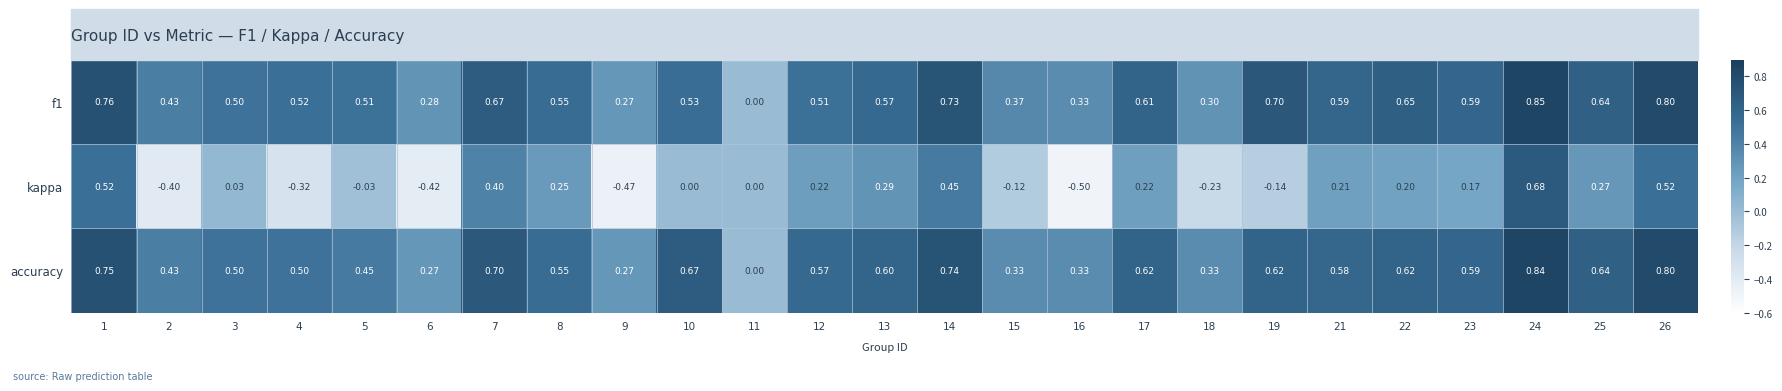

Between 5 and 21, which series saw the biggest shift?

kappa